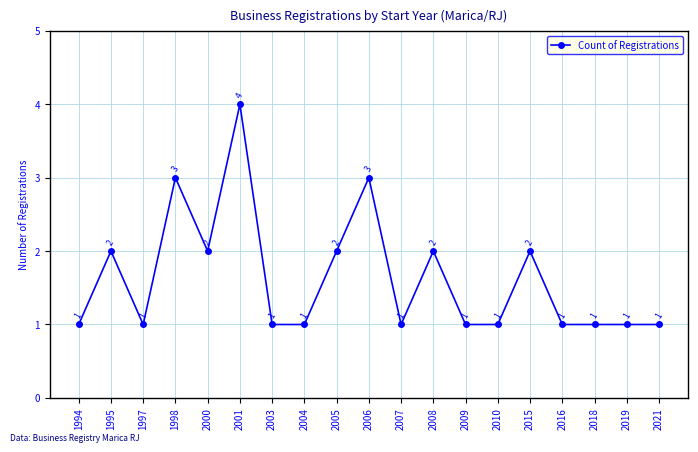

What is the change in value from 1995 to 2016?

-1